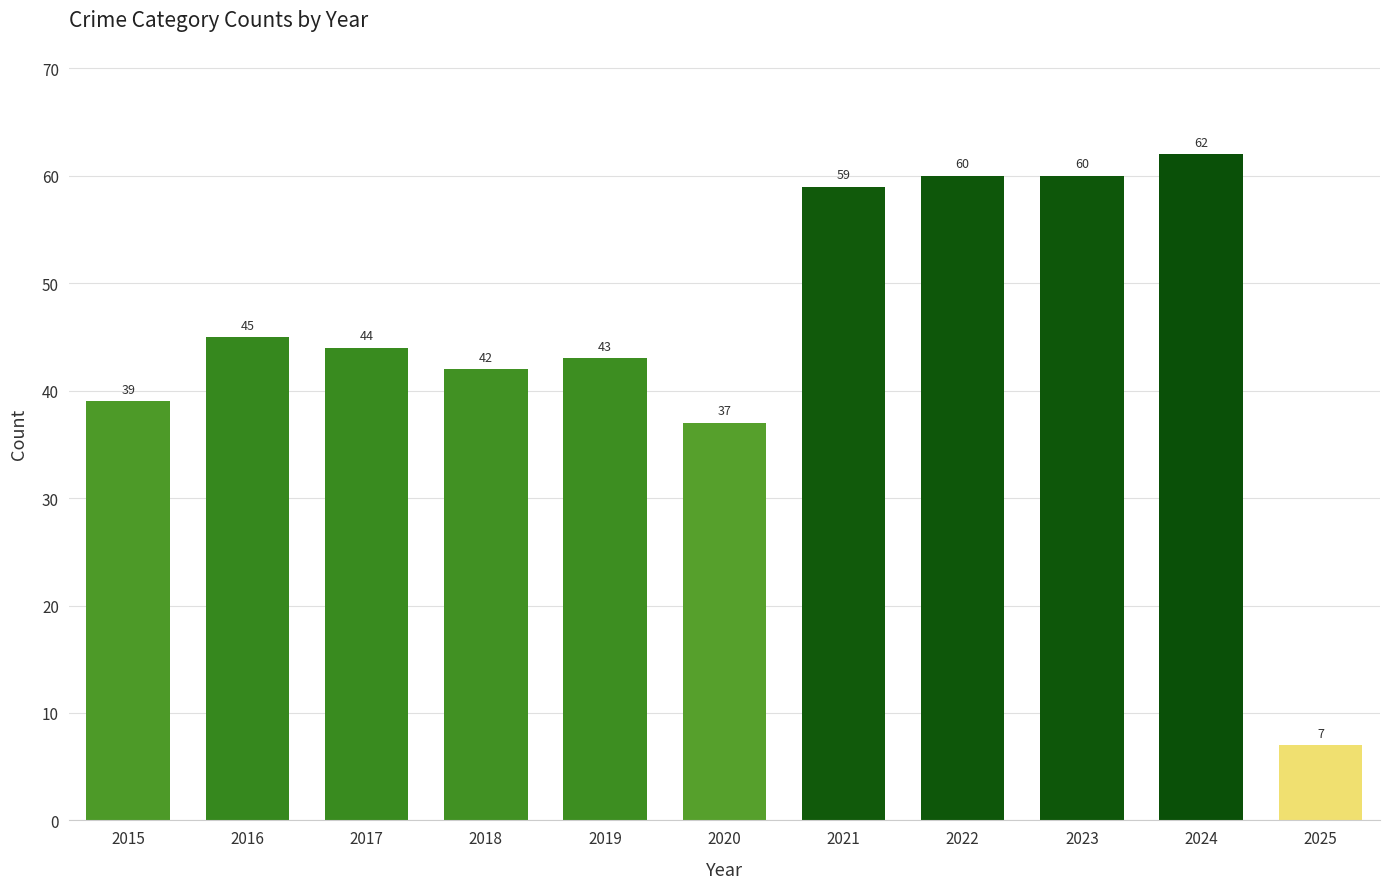

What is the change in value from 2017 to 2025?

-37